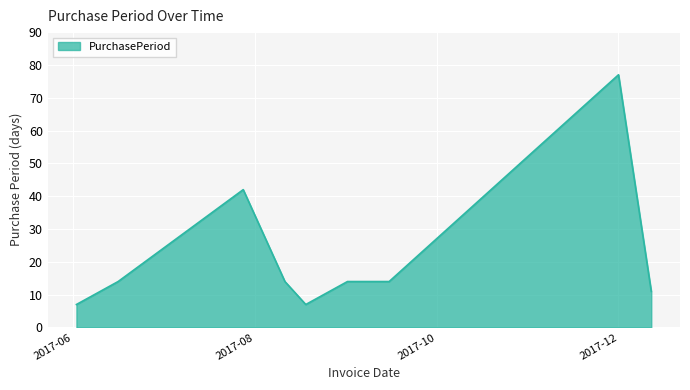

What is the smallest value displayed?

7